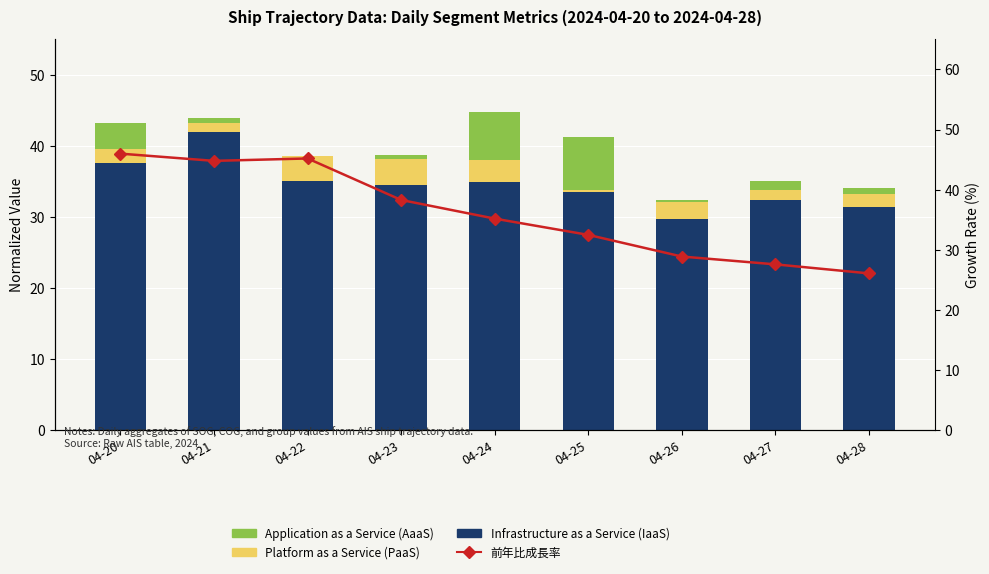

What is the total value across all series at 04-22?

83.8